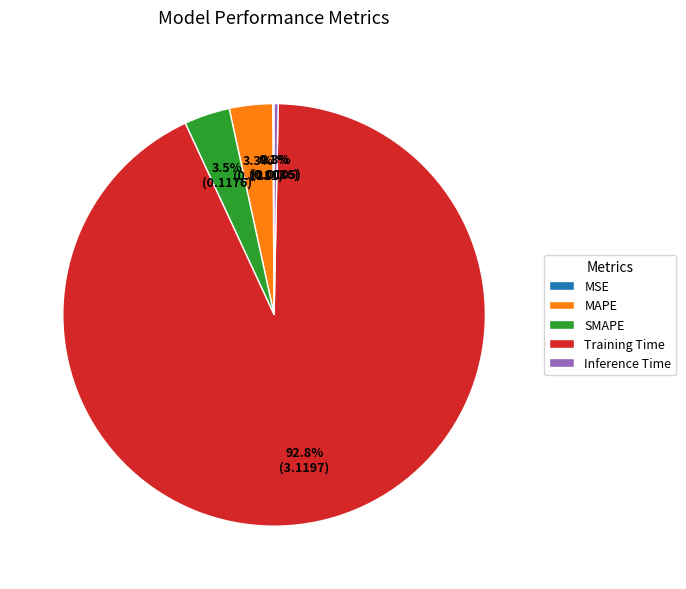

Combined, what portion of the pie is Training Time and SMAPE?

96.3%